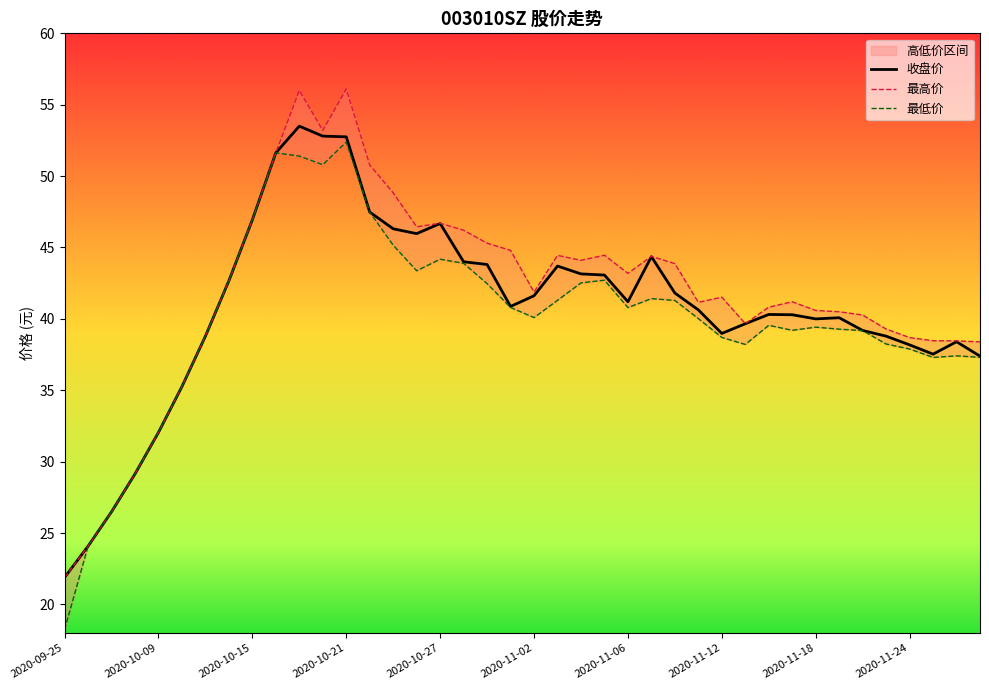

What is the highest value of the 收盘价 series?

53.5